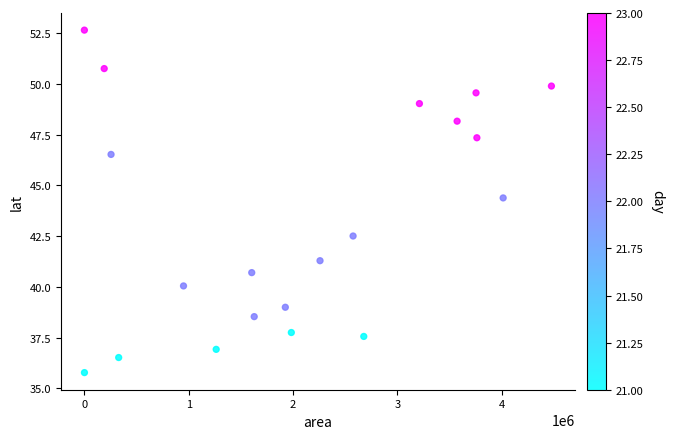

What Y value in the scatter plot is closest to 44?

44.4